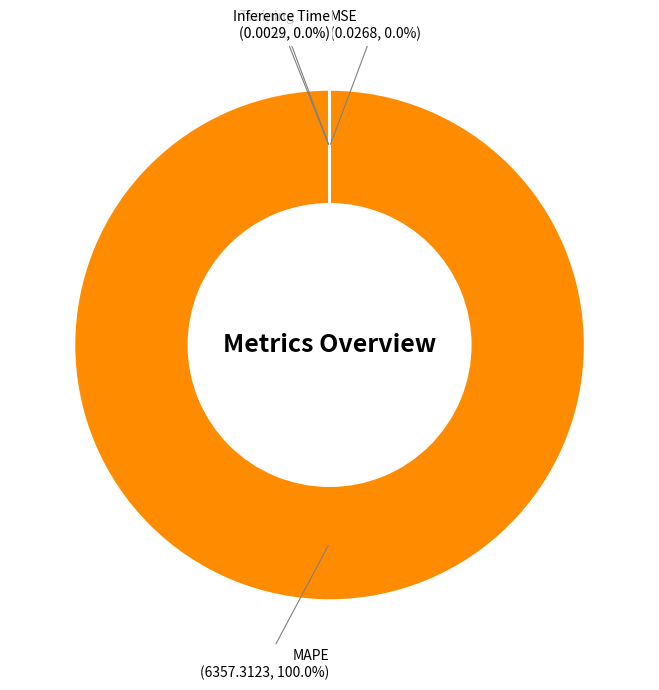

How much of the chart is everything except Inference Time?

100.0%